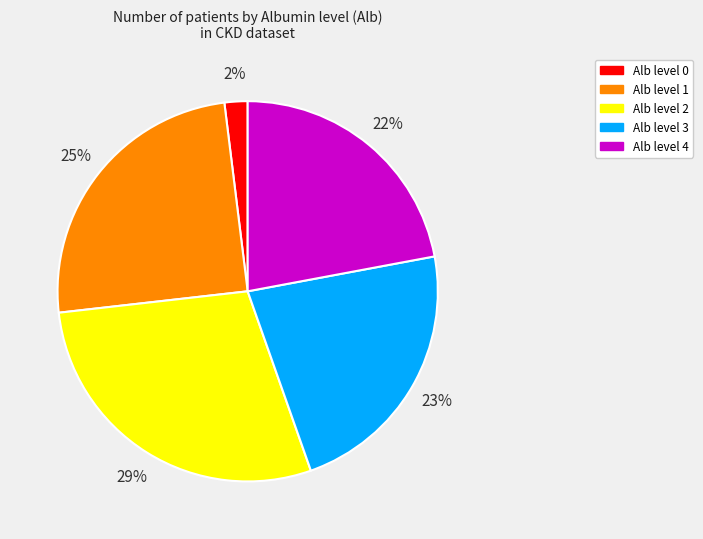

Count the number of slices in the pie.

5